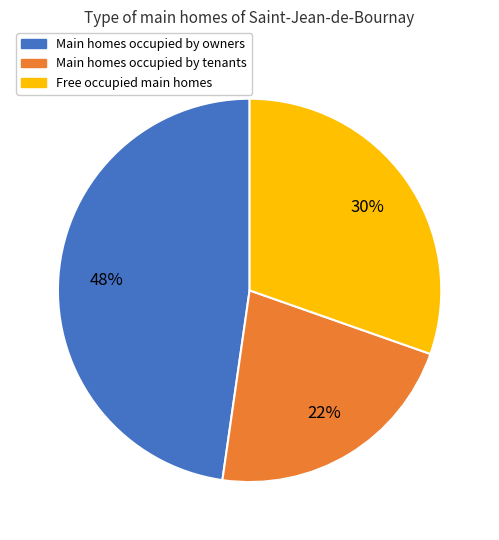

Which category has the biggest portion of the pie?

Main homes occupied by owners